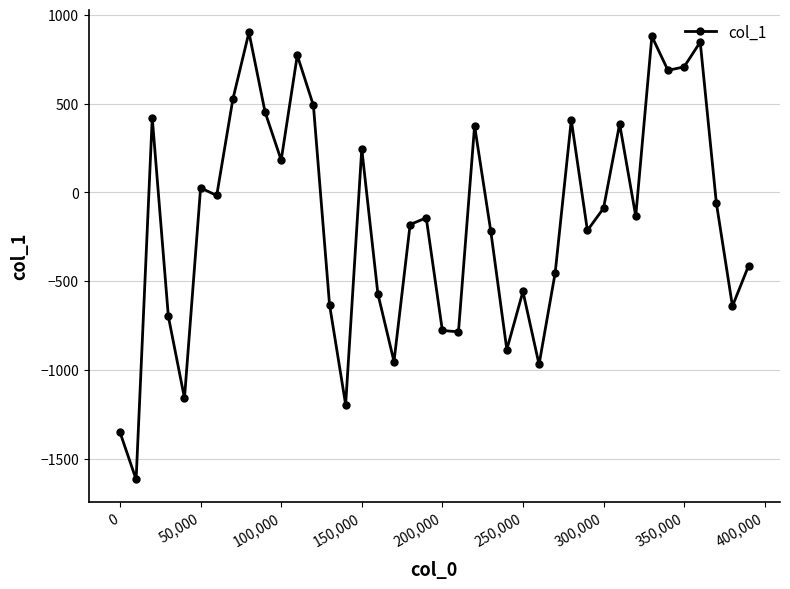

What is the difference between the second highest and second lowest values?

2230.3